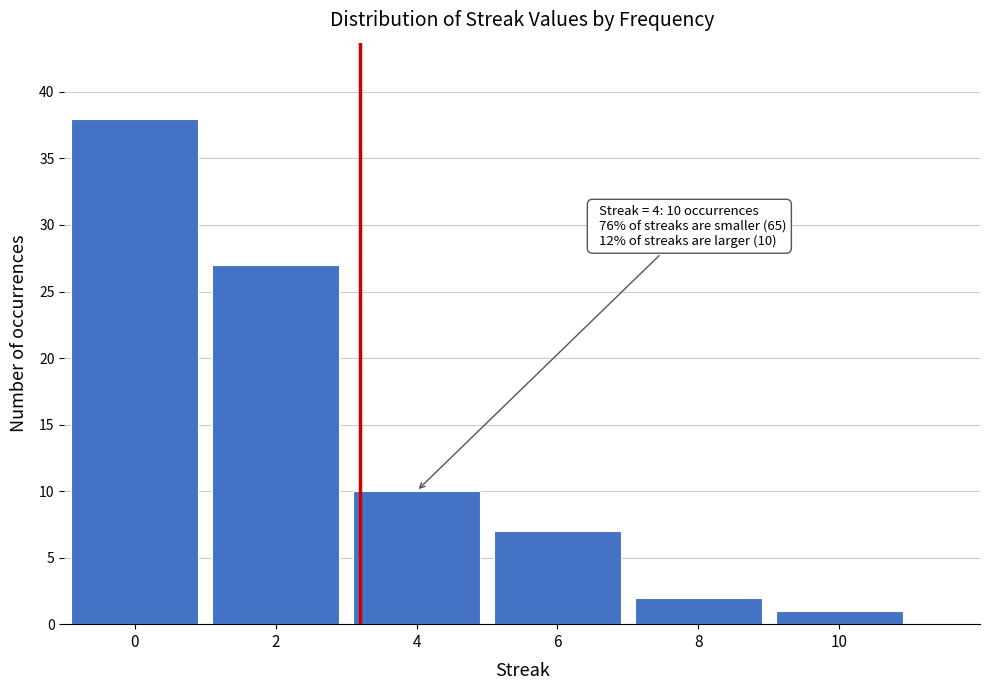

Reading right to left, what are all the values shown in this chart?

1	2	7	10	27	38